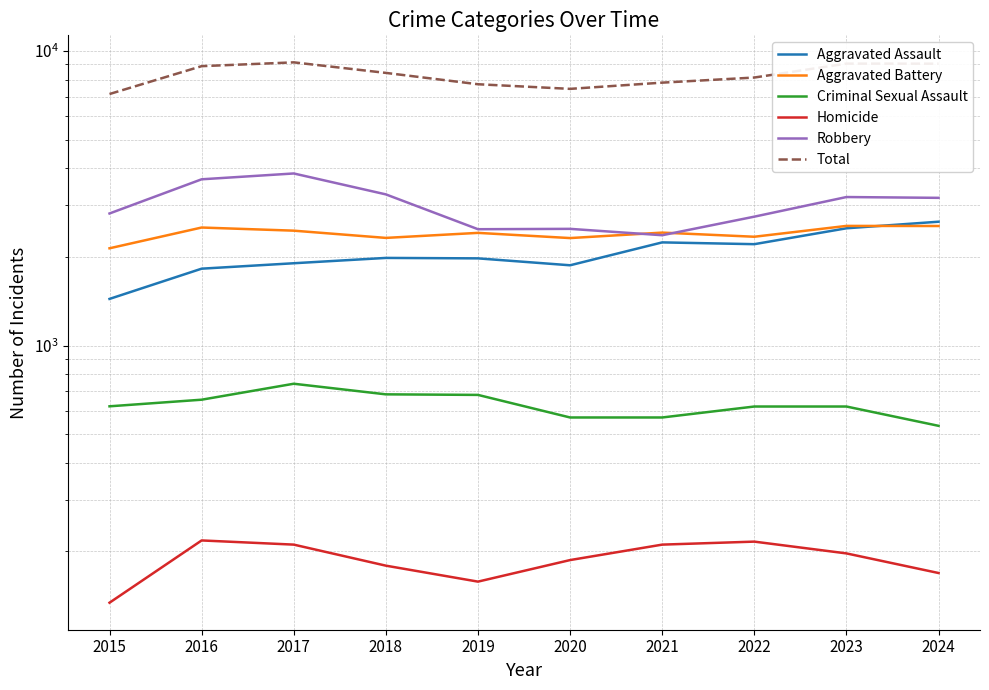

Where is Aggravated Assault nearest to the value 2036?

2018